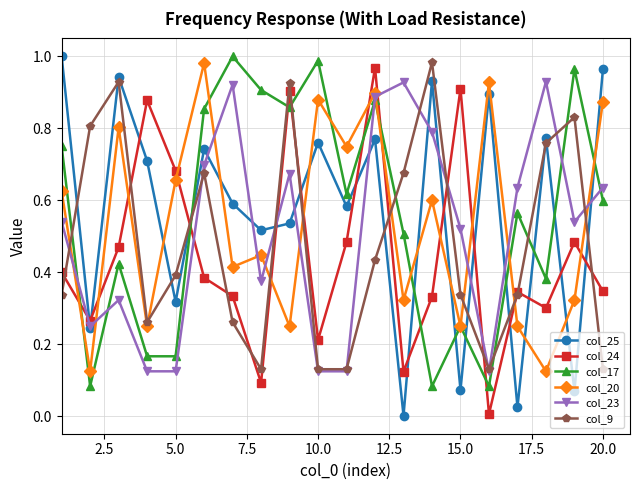

How many interior local peaks does the col_23 series have?

5